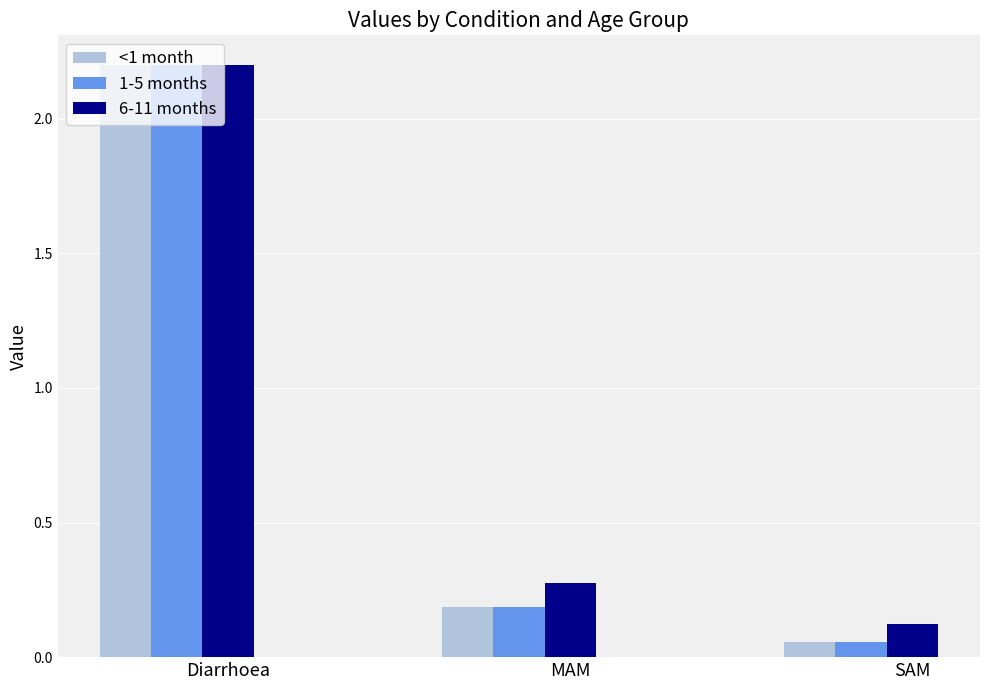

True or false: 1-5 months has a value of 0.1 at MAM.

False